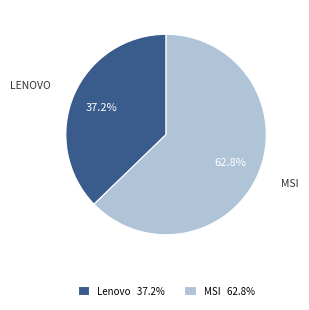

Is there a majority slice in this chart?

Yes